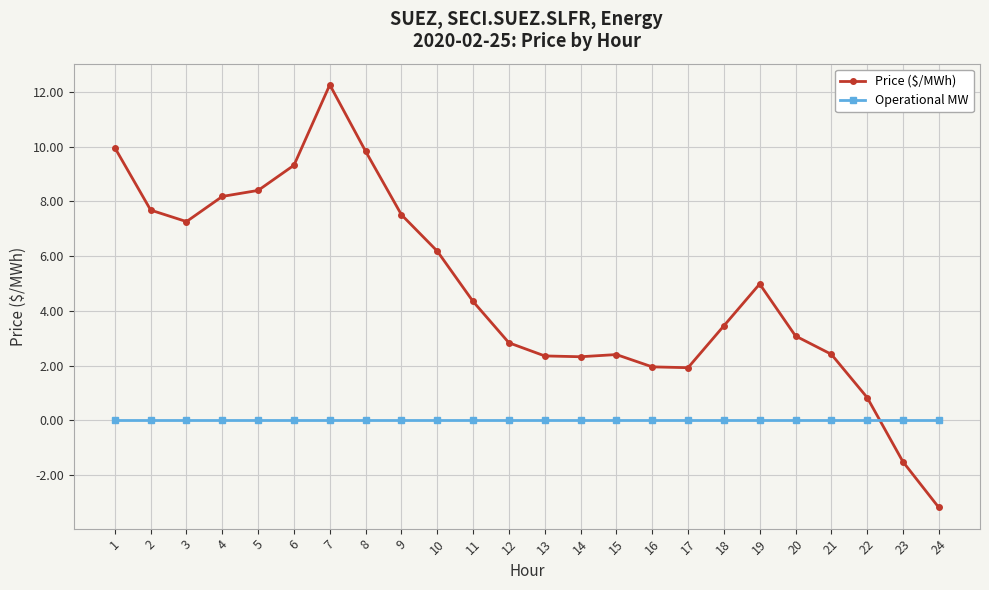

Which series has the widest spread of values?

Price ($/MWh)